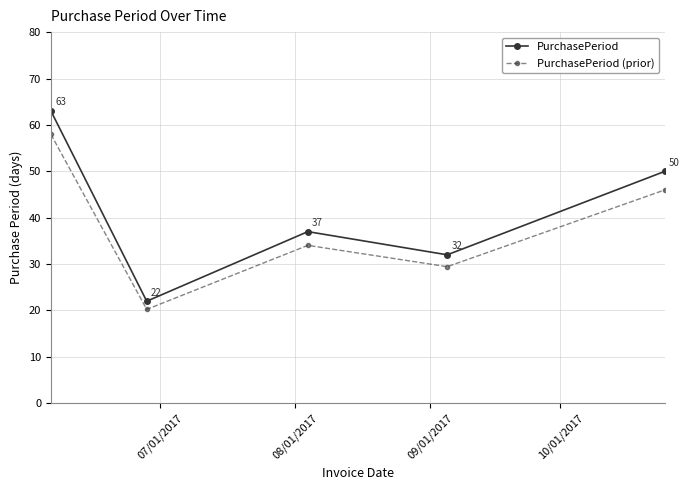

How many values in the PurchasePeriod (prior) series exceed 34?

3